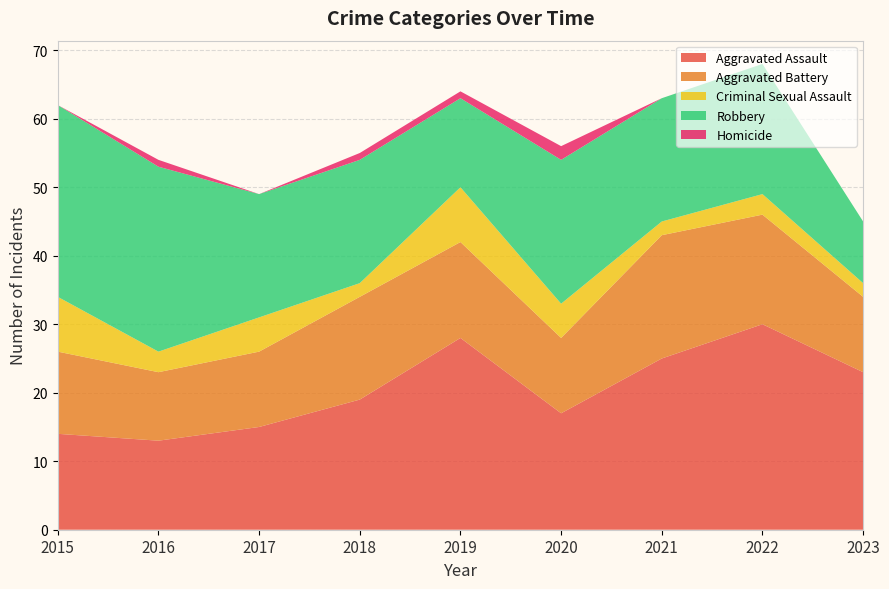

Reading left to right, transcribe all the data shown in this chart.

Aggravated Assault: 14	13	15	19	28	17	25	30	23
Aggravated Battery: 12	10	11	15	14	11	18	16	11
Criminal Sexual Assault: 8	3	5	2	8	5	2	3	2
Robbery: 28	27	18	18	13	21	18	19	9
Homicide: 0	1	0	1	1	2	0	0	0